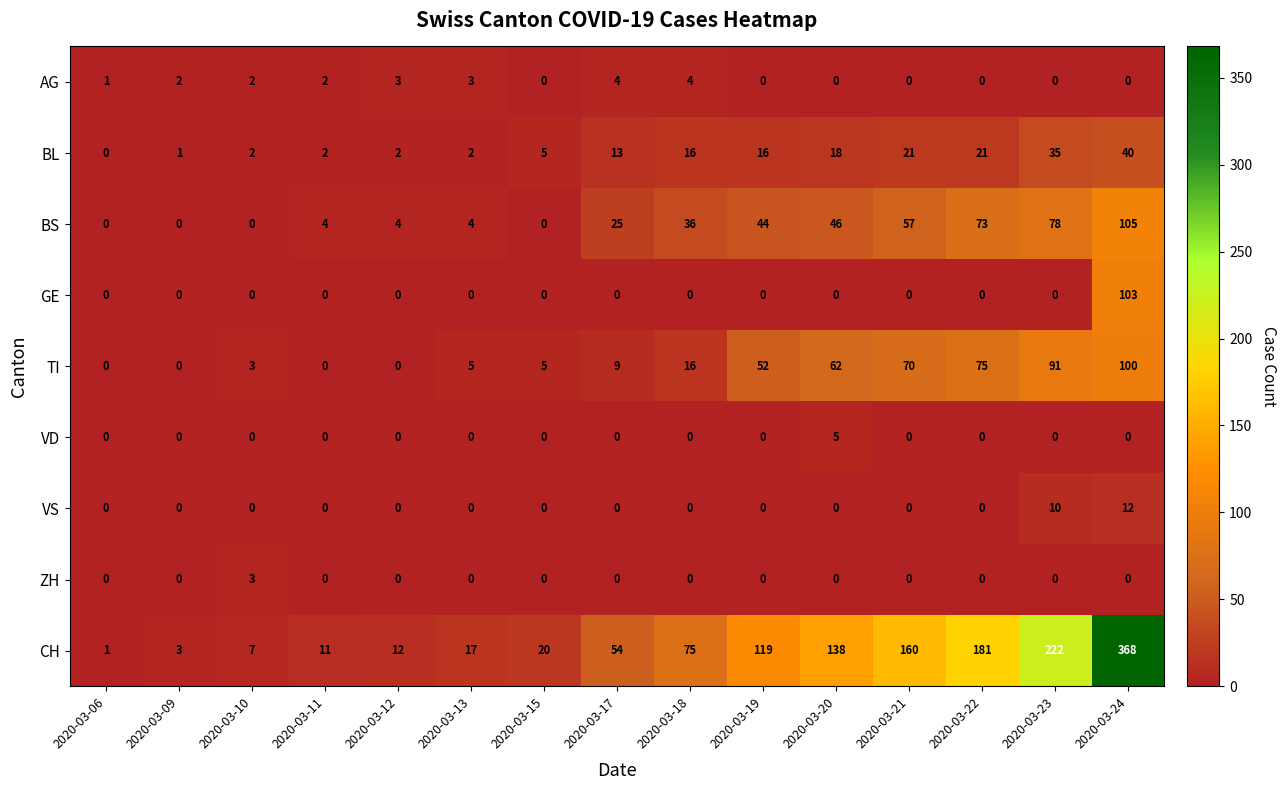

The value of VS at 2020-03-19 is 0. True or false?

True